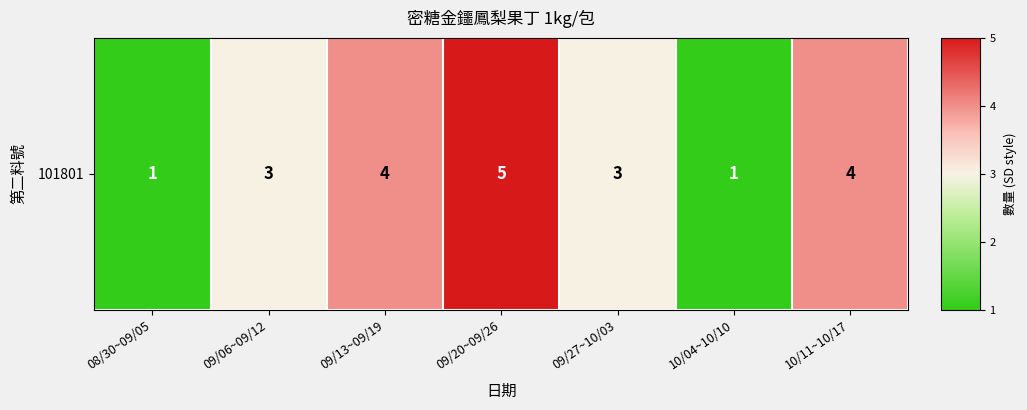

Which label corresponds to the largest value in the chart?

09/20~09/26